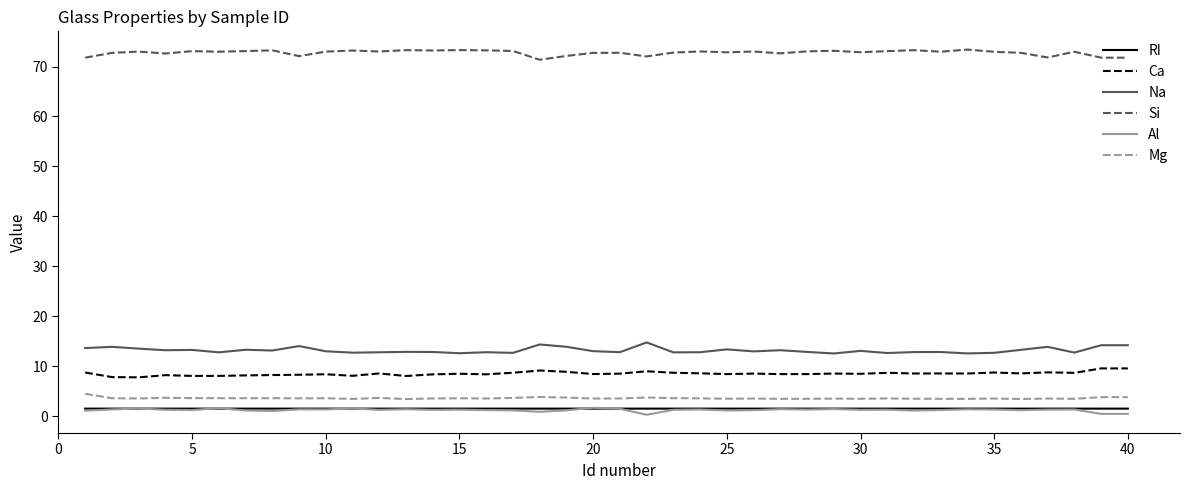

True or false: Si and Mg cross at least once.

False